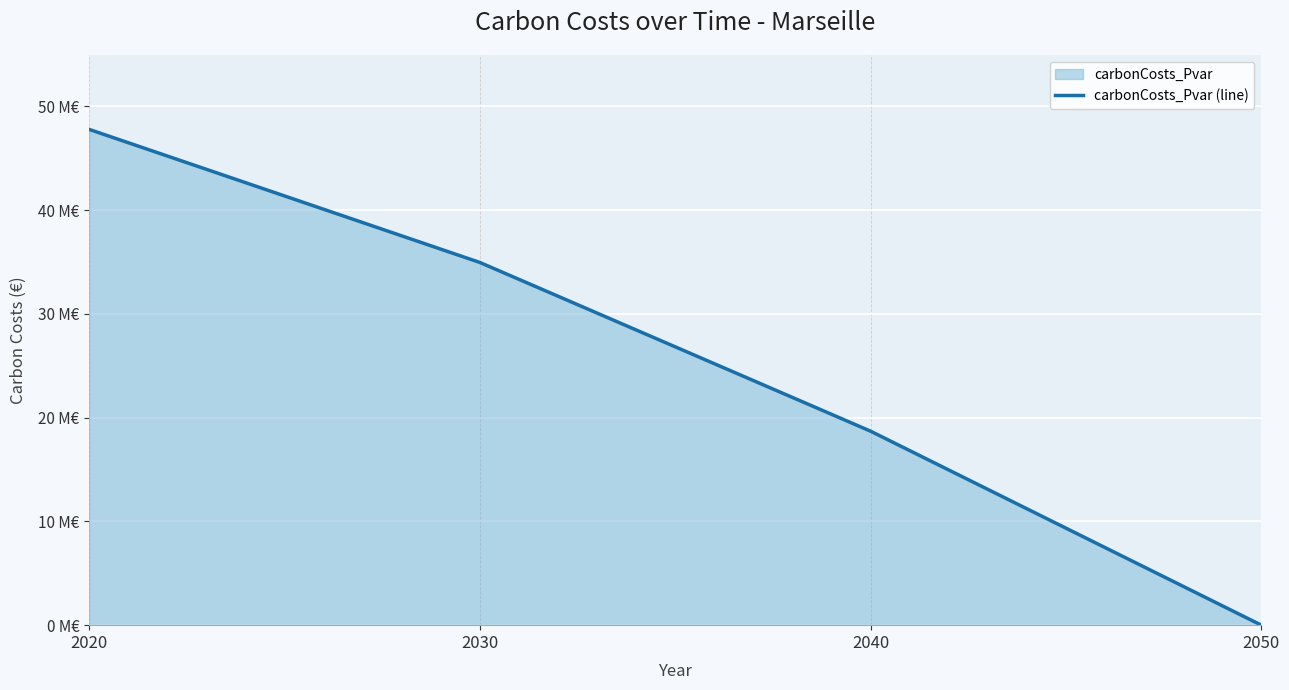

Reading left to right, transcribe all the data shown in this chart.

47784580.9	34957691.9	18695476.7	0.0